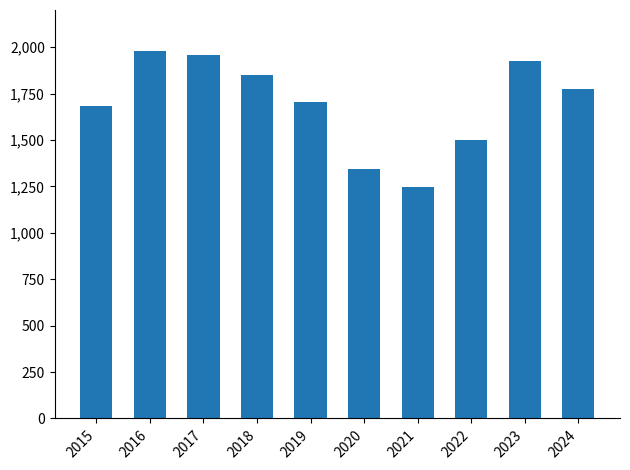

Rank the categories by value from highest to lowest.

2016, 2017, 2023, 2018, 2024, 2019, 2015, 2022, 2020, 2021